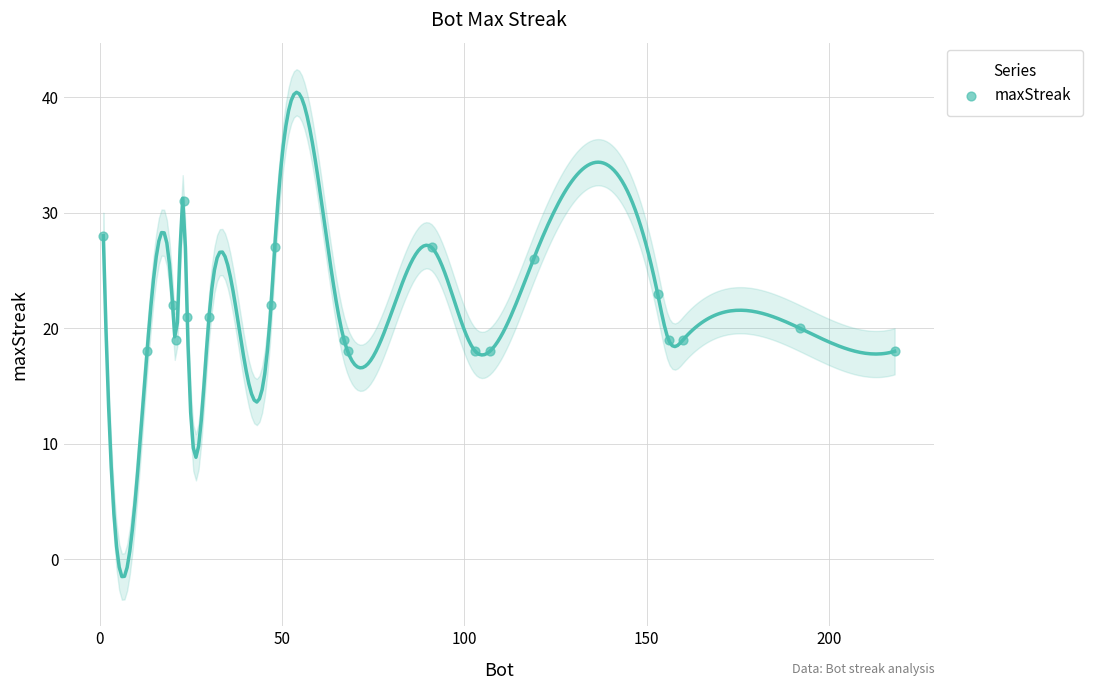

What Y value in the scatter plot is closest to 24?

23